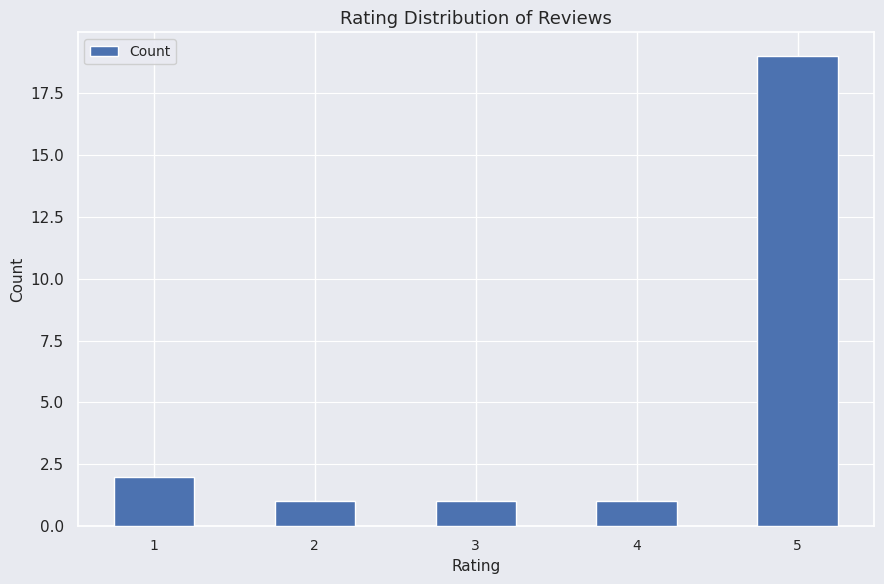

What is the sum of the values at 2 and 5?

20